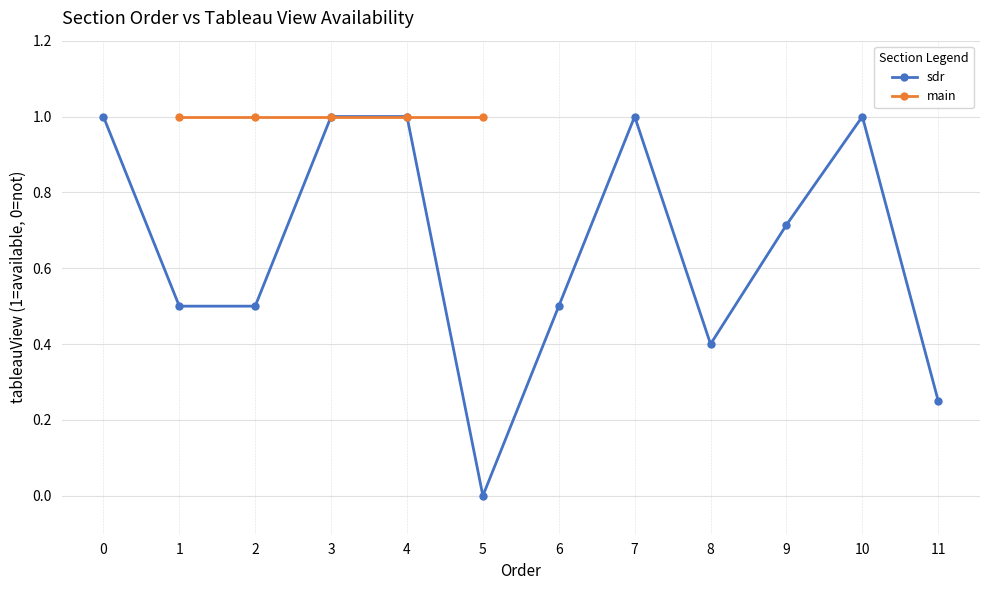

The value of main at Video use is 0. True or false?

False